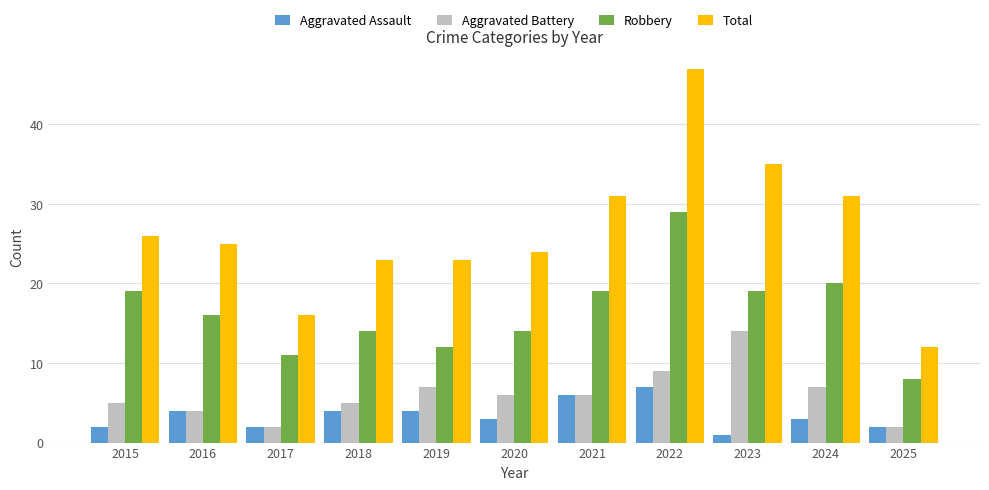

What is the maximum value shown in the chart?

47